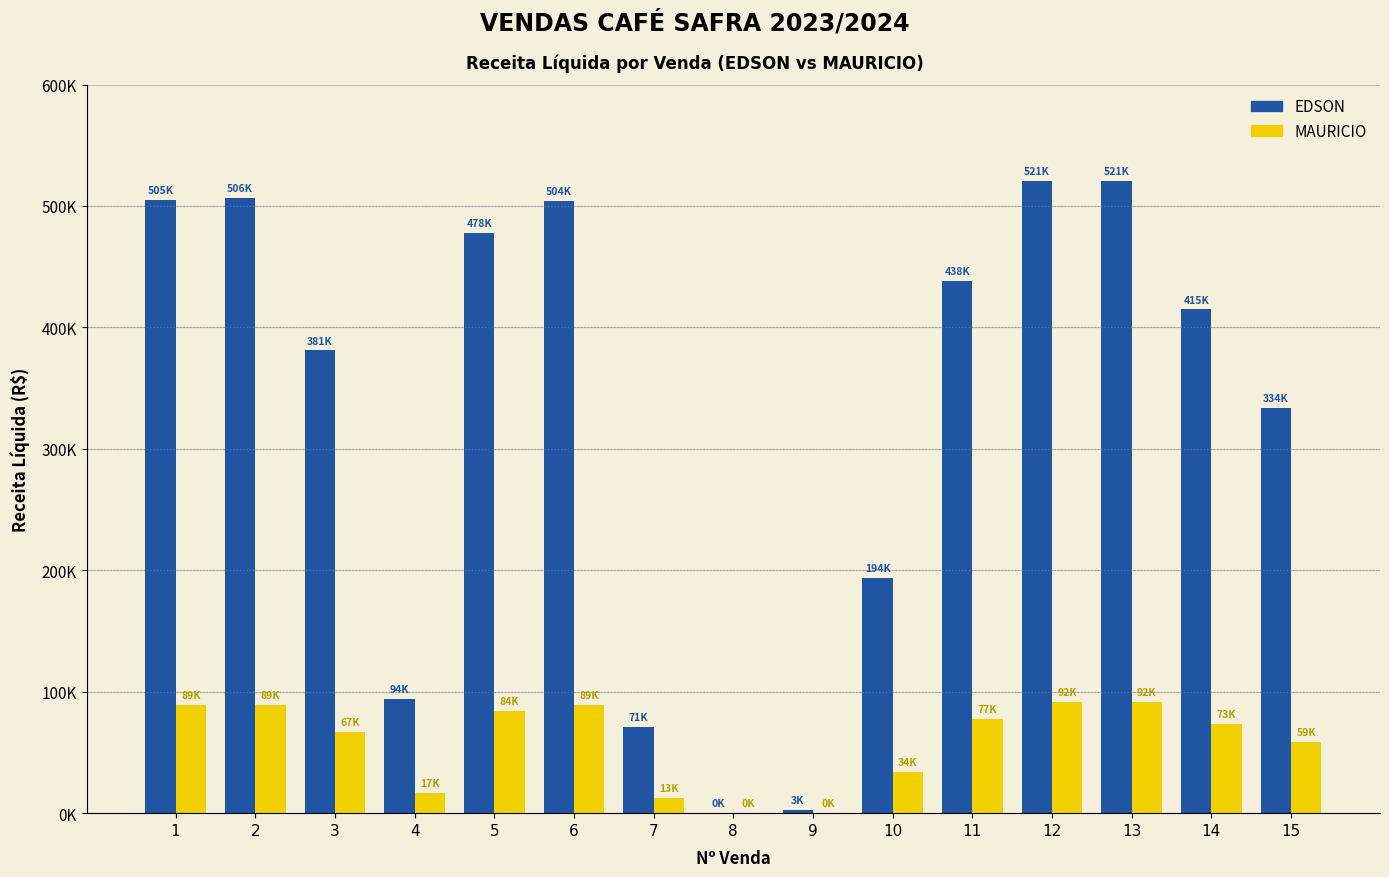

Reading left to right, what are all the values shown in this chart?

EDSON: 504831.2	506450.5	381004.7	94080.7	478115.0	503878.7	70998.9	443.7	2550.0	193800.0	438472.5	520927.5	520927.5	414800.8	333970.7
MAURICIO: 89087.9	89373.6	67236.1	16602.5	84373.2	88919.8	12529.2	78.3	450.0	34200.0	77377.5	91928.4	91928.4	73200.1	58936.0